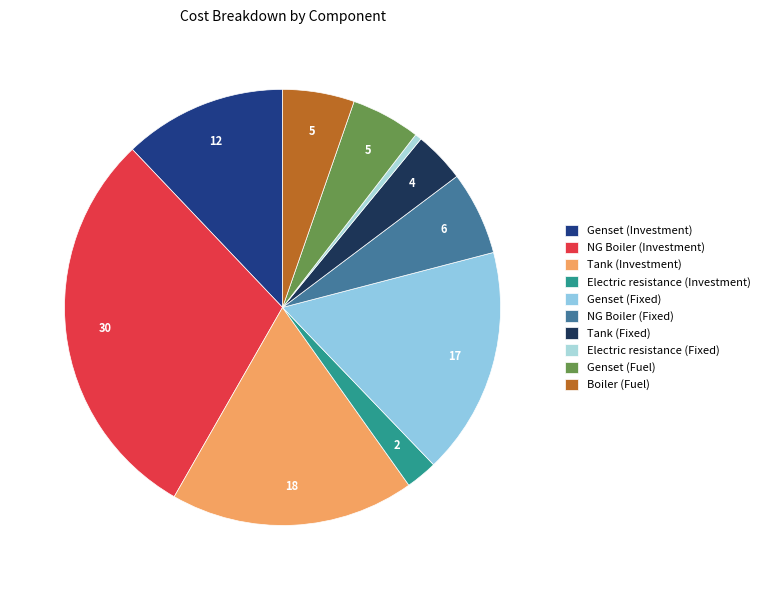

Rank the categories by value from highest to lowest.

NG Boiler (Investment), Tank (Investment), Genset (Fixed), Genset (Investment), NG Boiler (Fixed), Boiler (Fuel), Genset (Fuel), Tank (Fixed), Electric resistance (Investment), Electric resistance (Fixed)